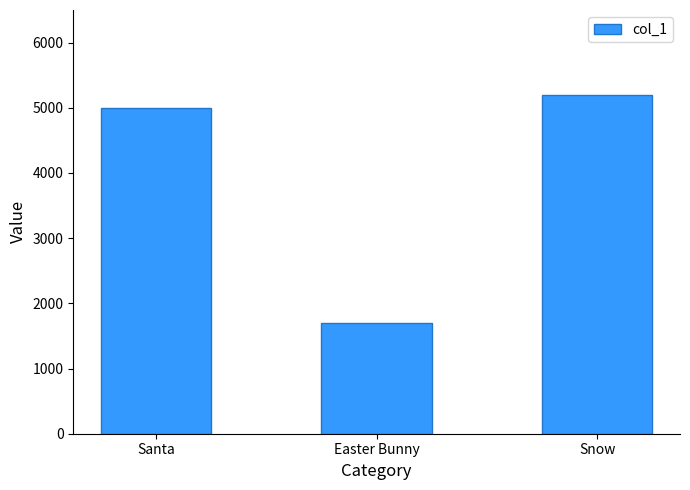

Rank the categories by value from highest to lowest.

Snow, Santa, Easter Bunny